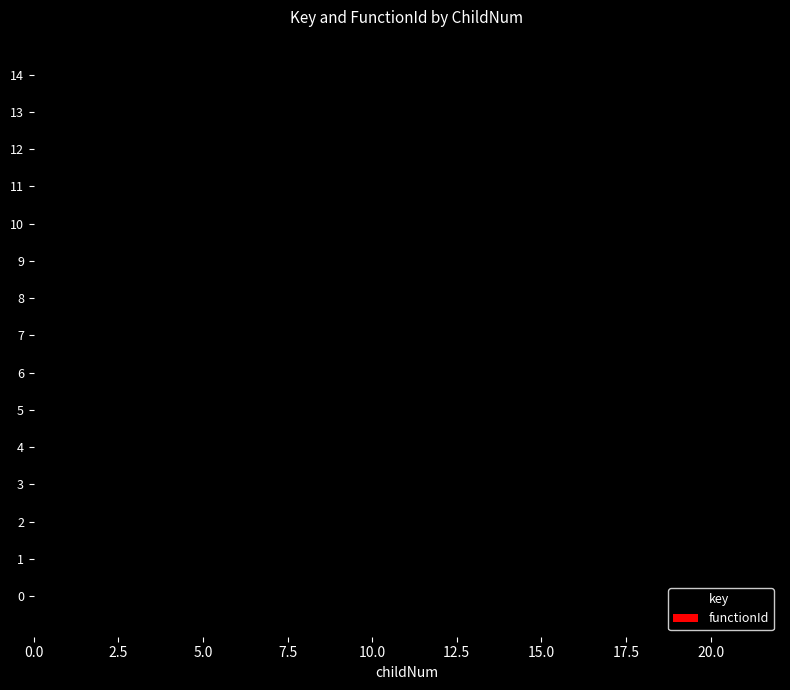

Rank the categories by value from lowest to highest.

0, 1, 2, 3, 4, 5, 6, 7, 8, 9, 10, 11, 12, 13, 14